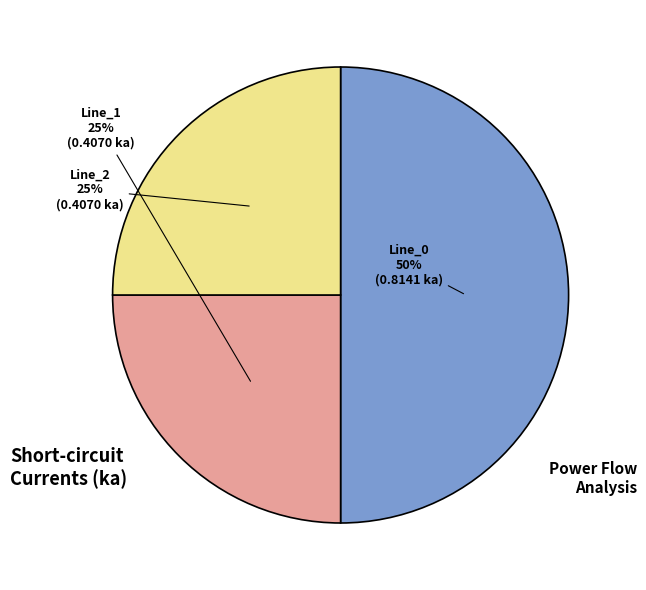

How many slices are in this pie chart?

3